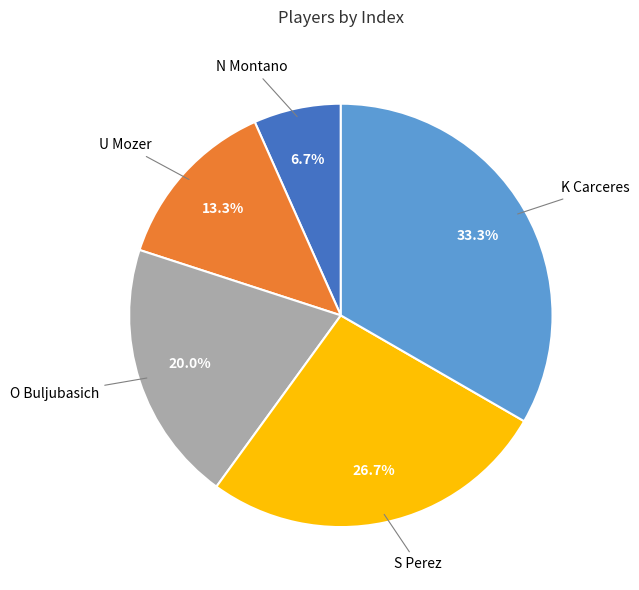

Does any single category account for the majority?

No